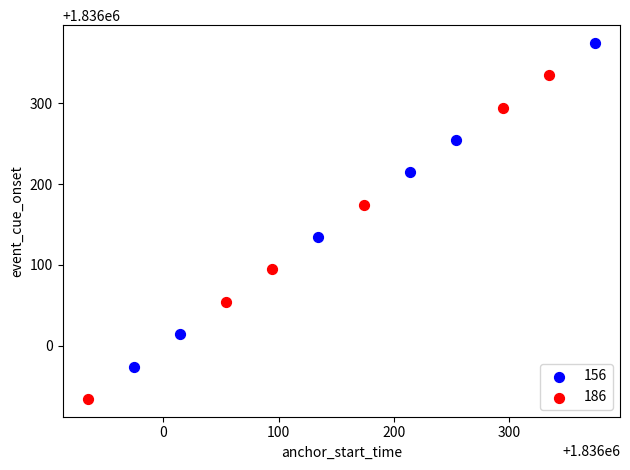

Which series contains the lowest Y value?

186